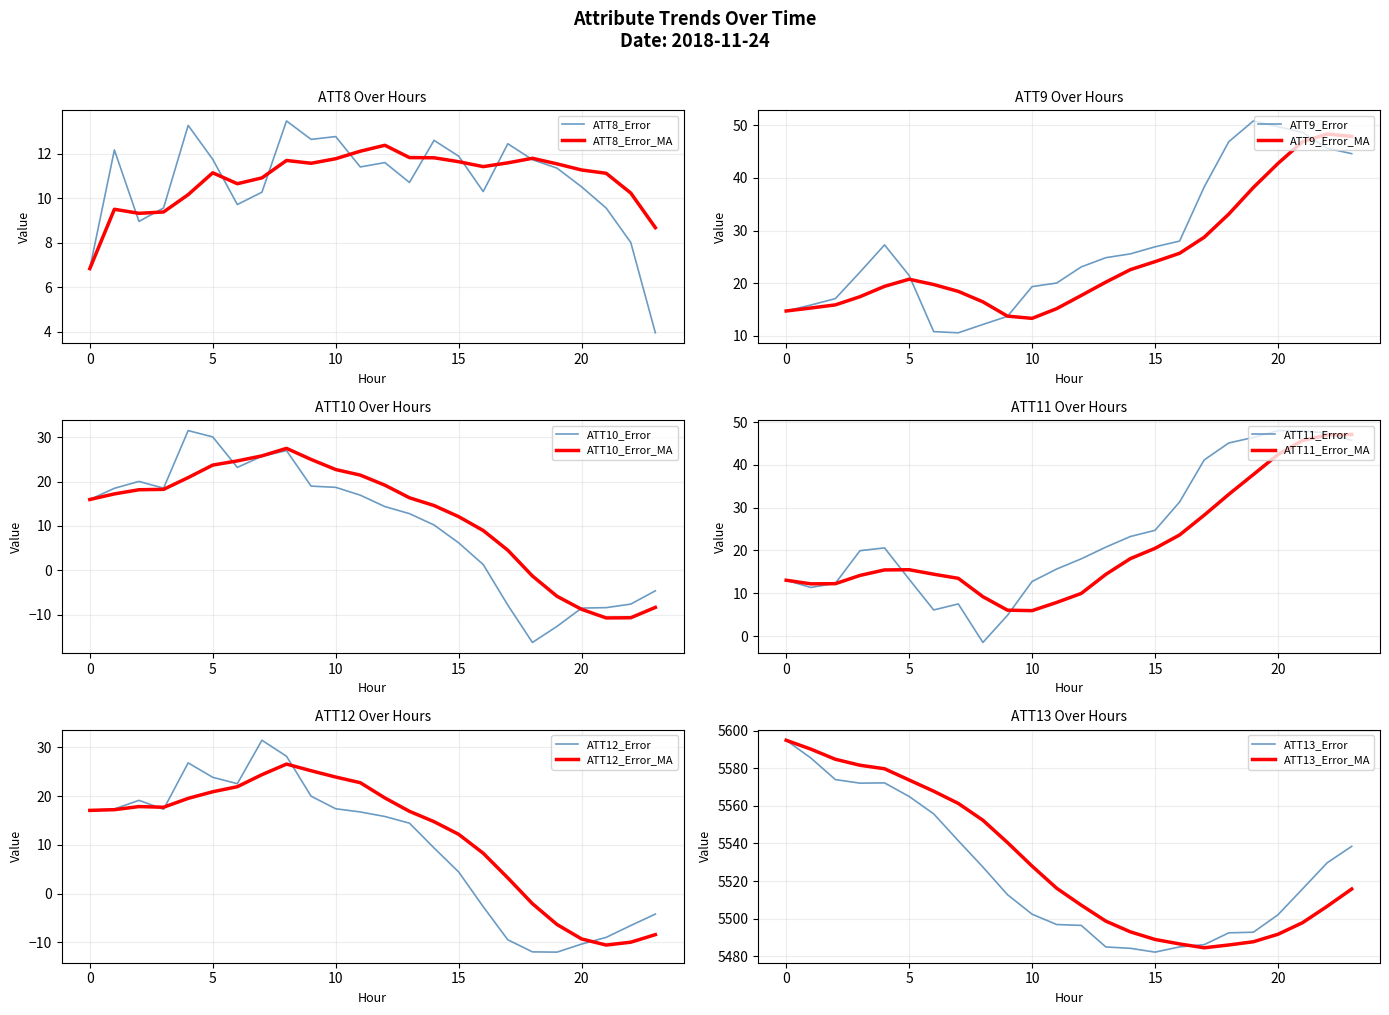

Rank the series at 19 from highest to lowest value.

ATT13, ATT9, ATT11, ATT8, ATT12, ATT10